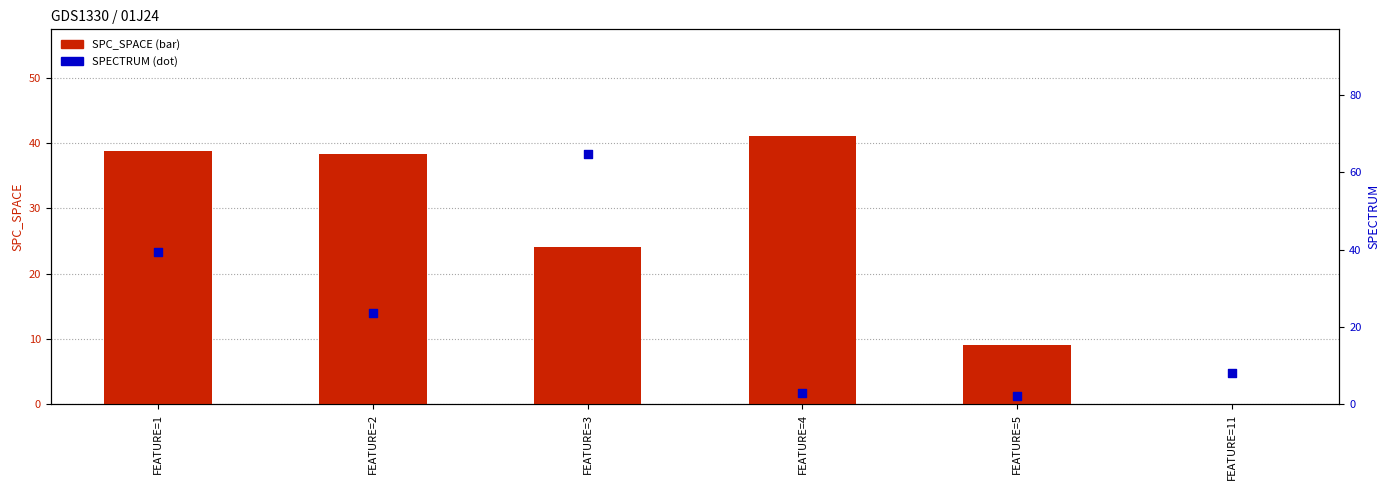

Which series has the largest Y range (max minus min)?

SPECTRUM